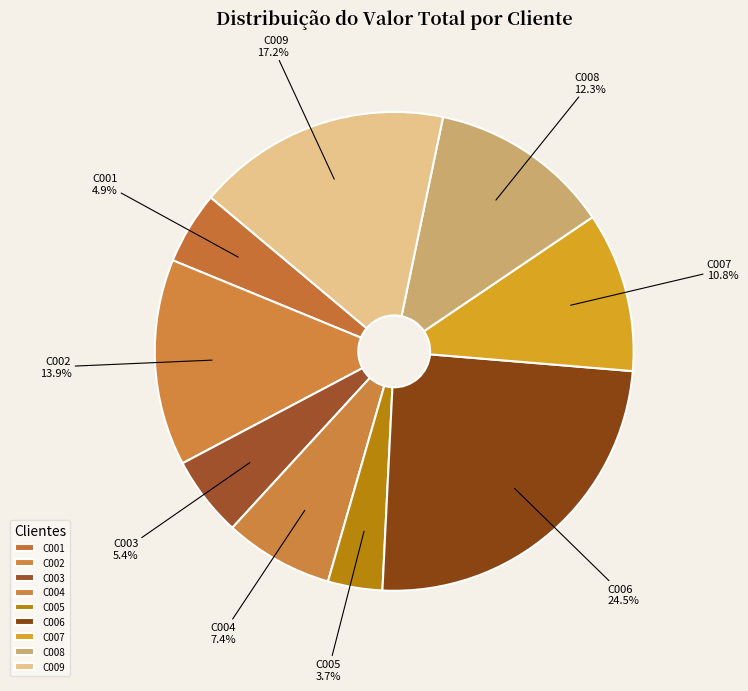

Does C005 account for over 50% of the chart?

No